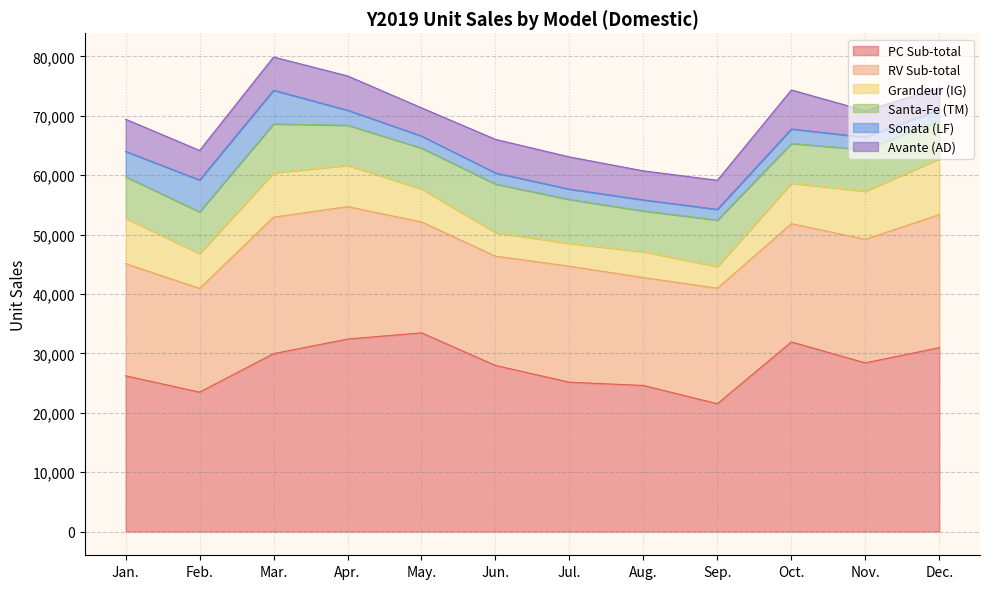

What is the total value across all series at Mar.?

79901